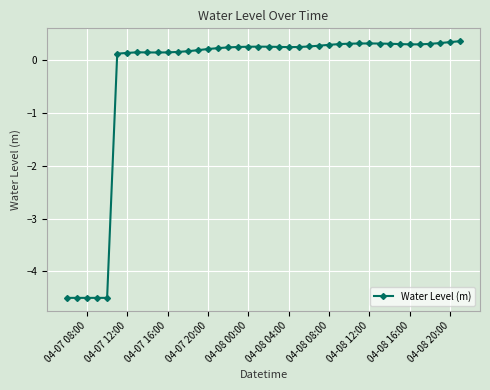

True or false: there are more than 1 points higher than both neighbors.

True